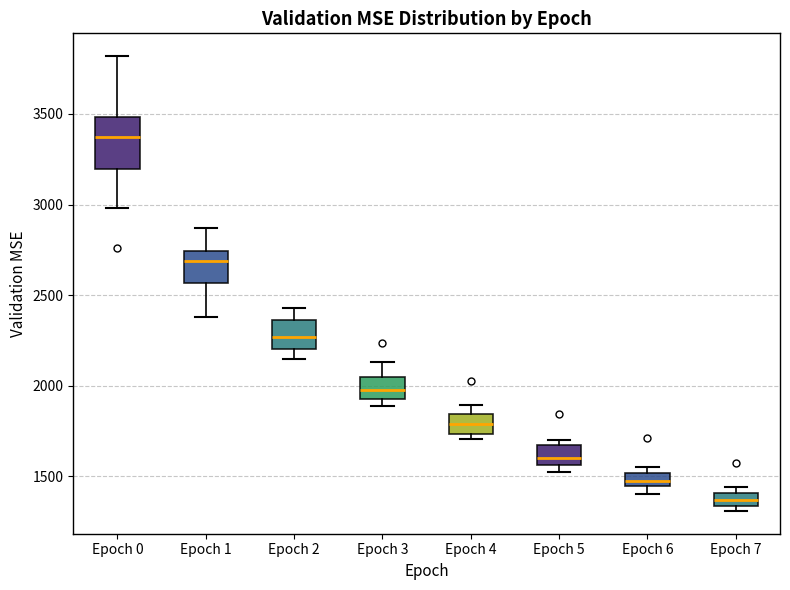

Where is the upper edge of the box for Epoch 5 on the y-axis? The values are not printed on the chart, so give them approximately, as read against the axis.

1650